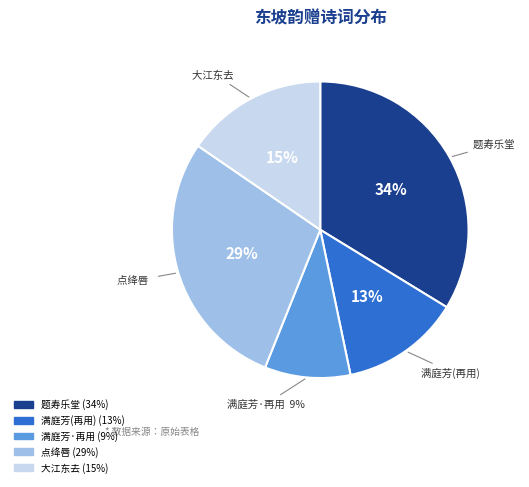

How many slices are in this pie chart?

5